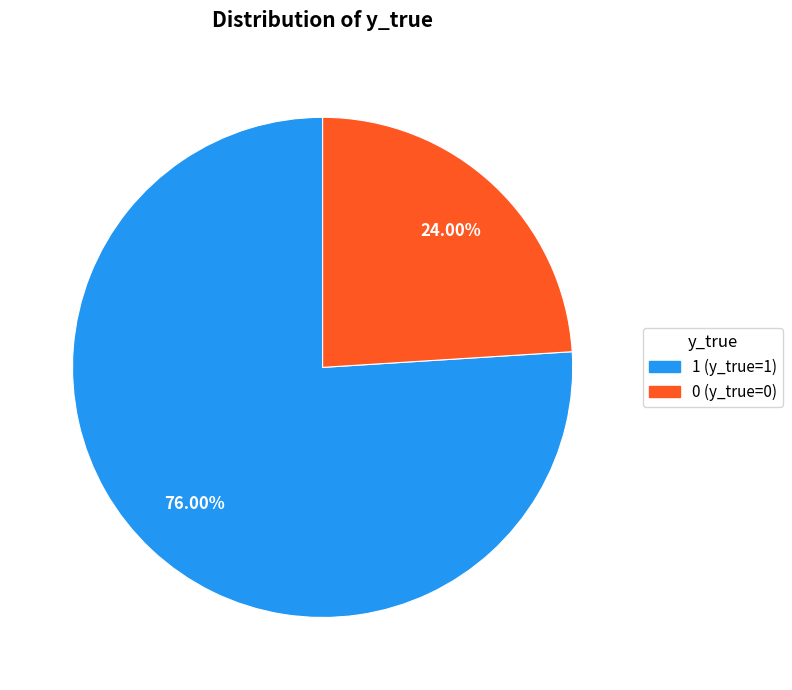

Which has a higher value, 1 or 0?

1